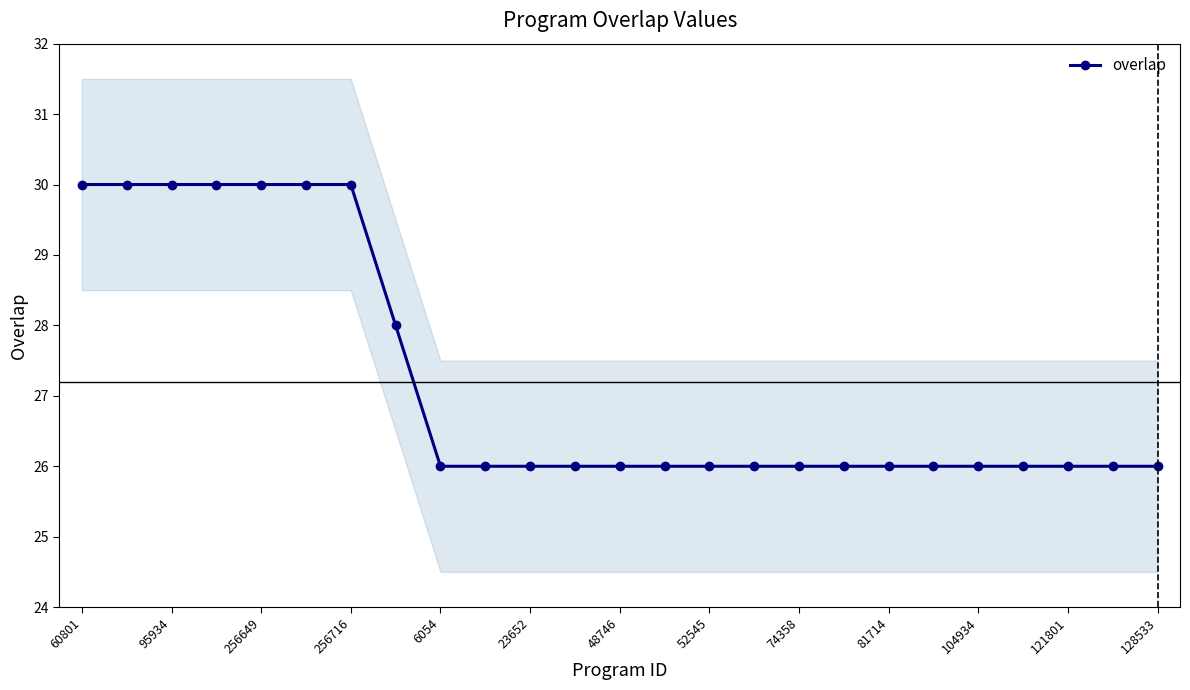

Is it true that overlap equals 30 at 256649?

True